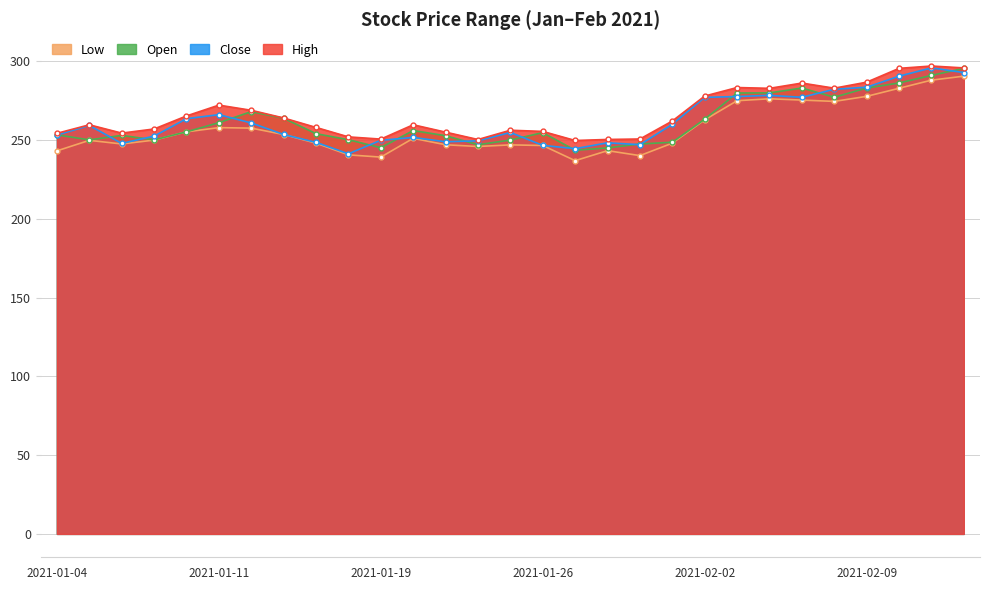

What is the sum of the High values at 2021-01-28 and 2021-02-08?

533.3